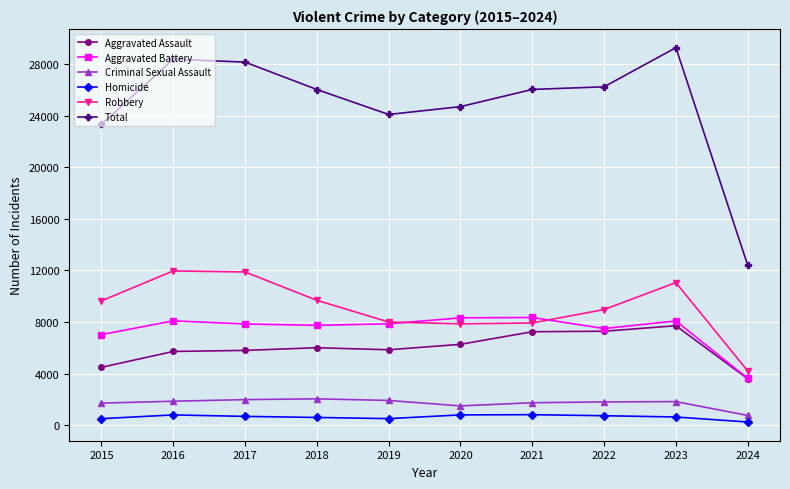

Is this an area chart (filled region under the line)?

No